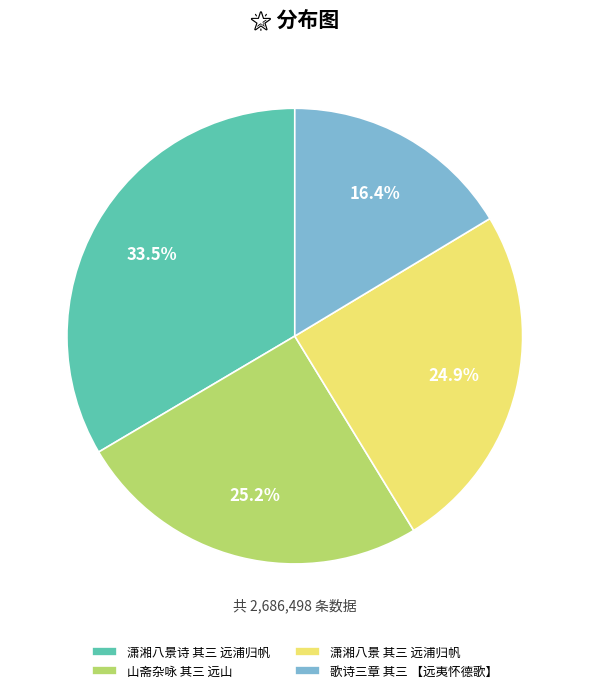

What is the ratio of the value at 山斋杂咏 其三 远山 to the value at 歌诗三章 其三 【远夷怀德歌】?

1.5